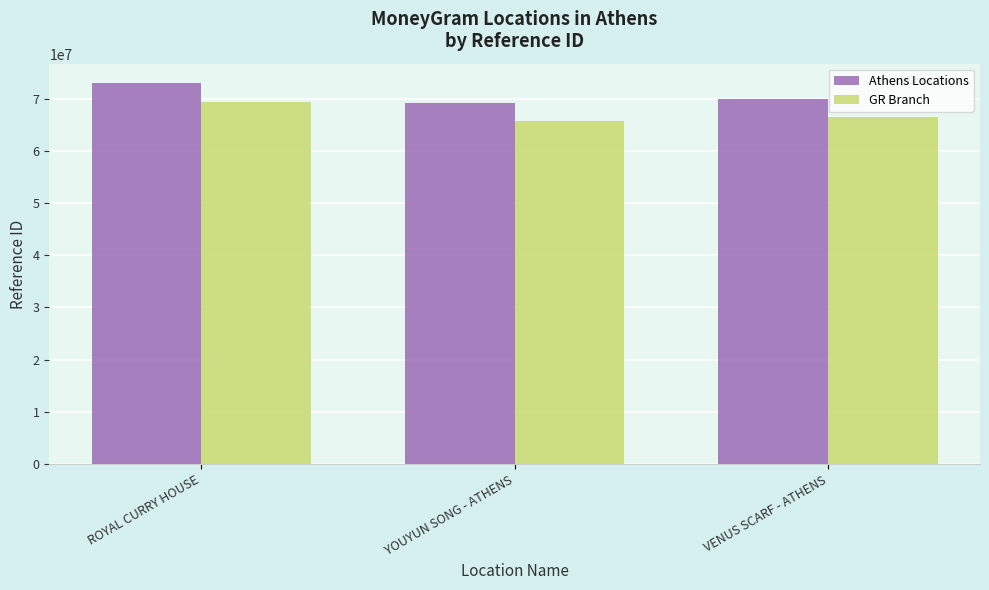

Is it true that GR Branch equals 66460658.6 at VENUS SCARF - ATHENS?

True